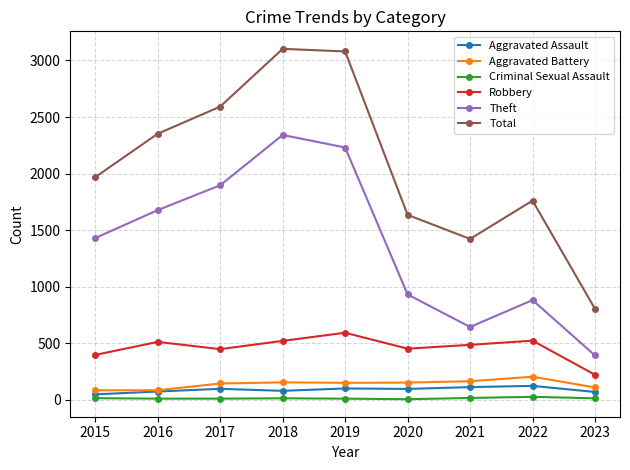

Rank the series by their maximum value, from highest to lowest.

Total, Theft, Robbery, Aggravated Battery, Aggravated Assault, Criminal Sexual Assault